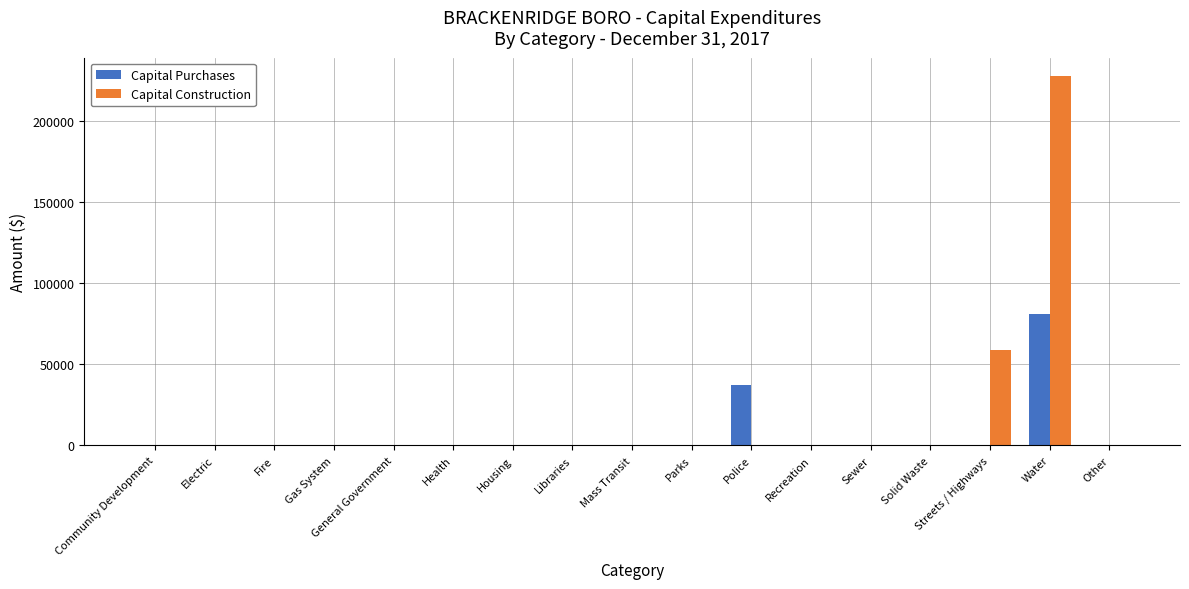

What are all the series names shown in the legend?

Capital Purchases, Capital Construction